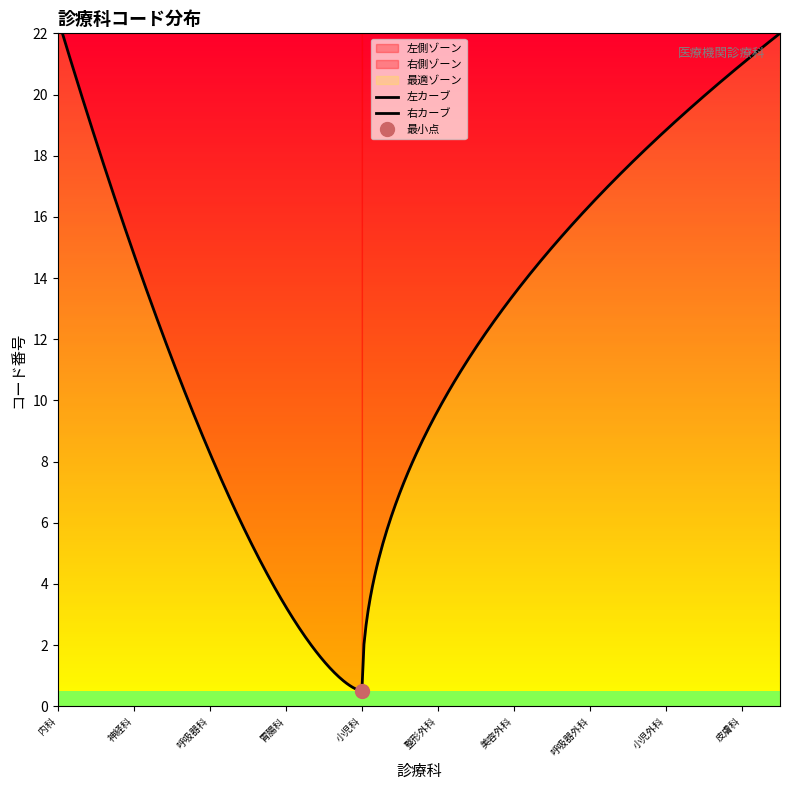

What is the maximum value for 右側ゾーン?

22.0